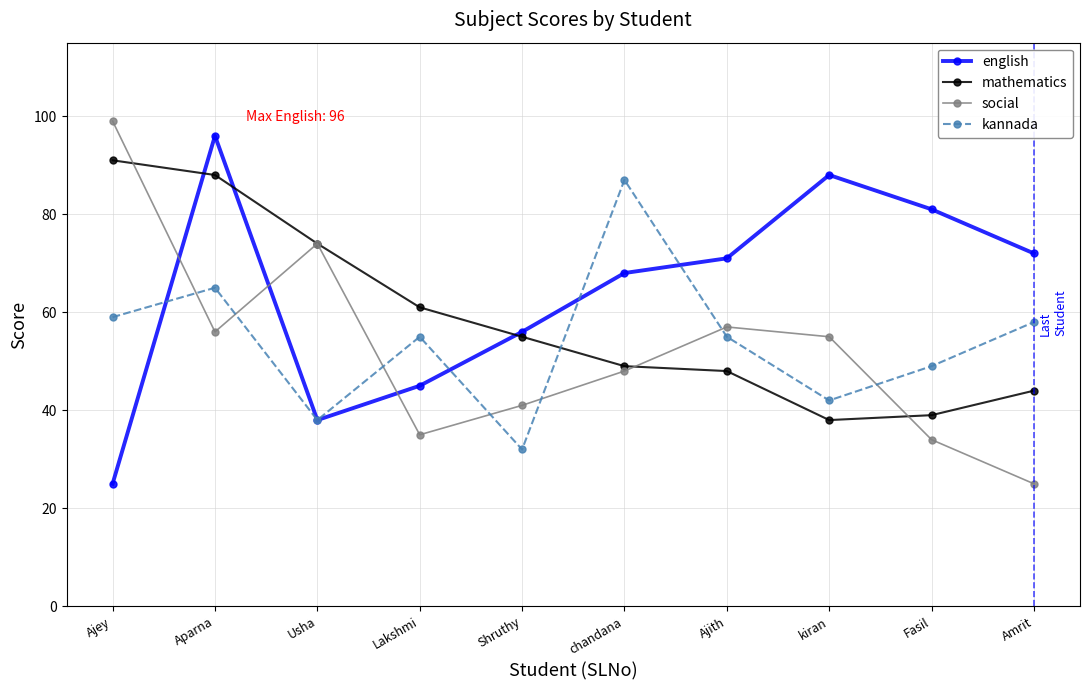

Where is kannada nearest to the value 59?

Ajey